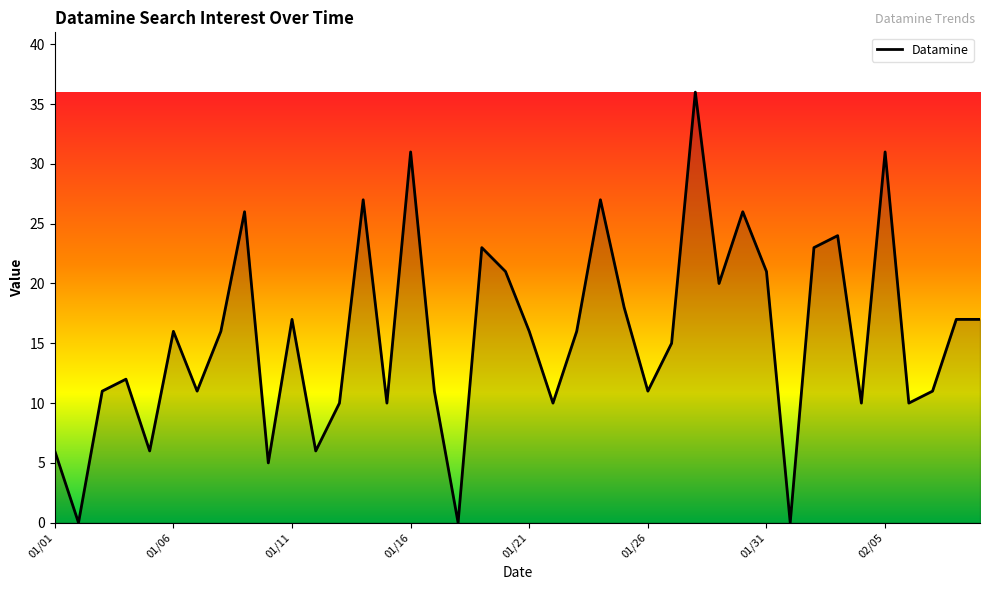

How many lines are shown in the chart?

1